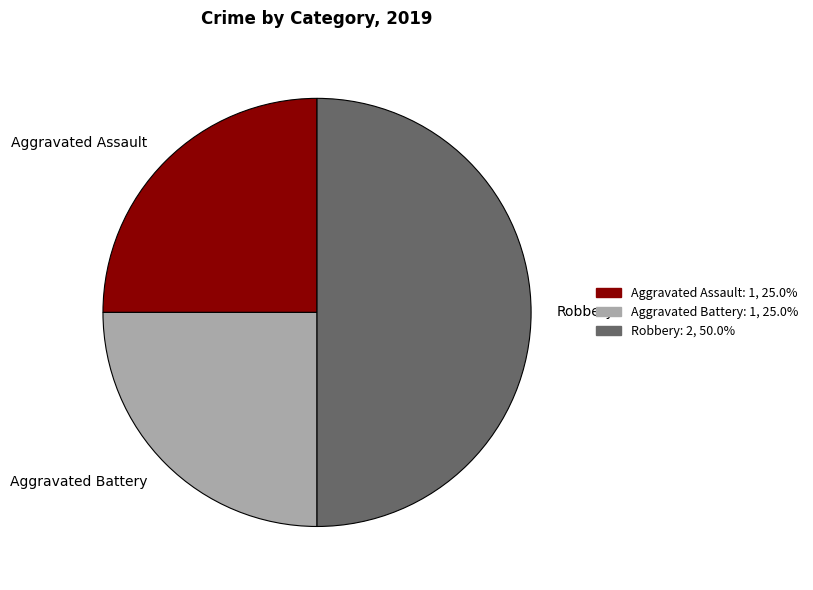

The Robbery slice represents 43% of the pie. True or false?

False